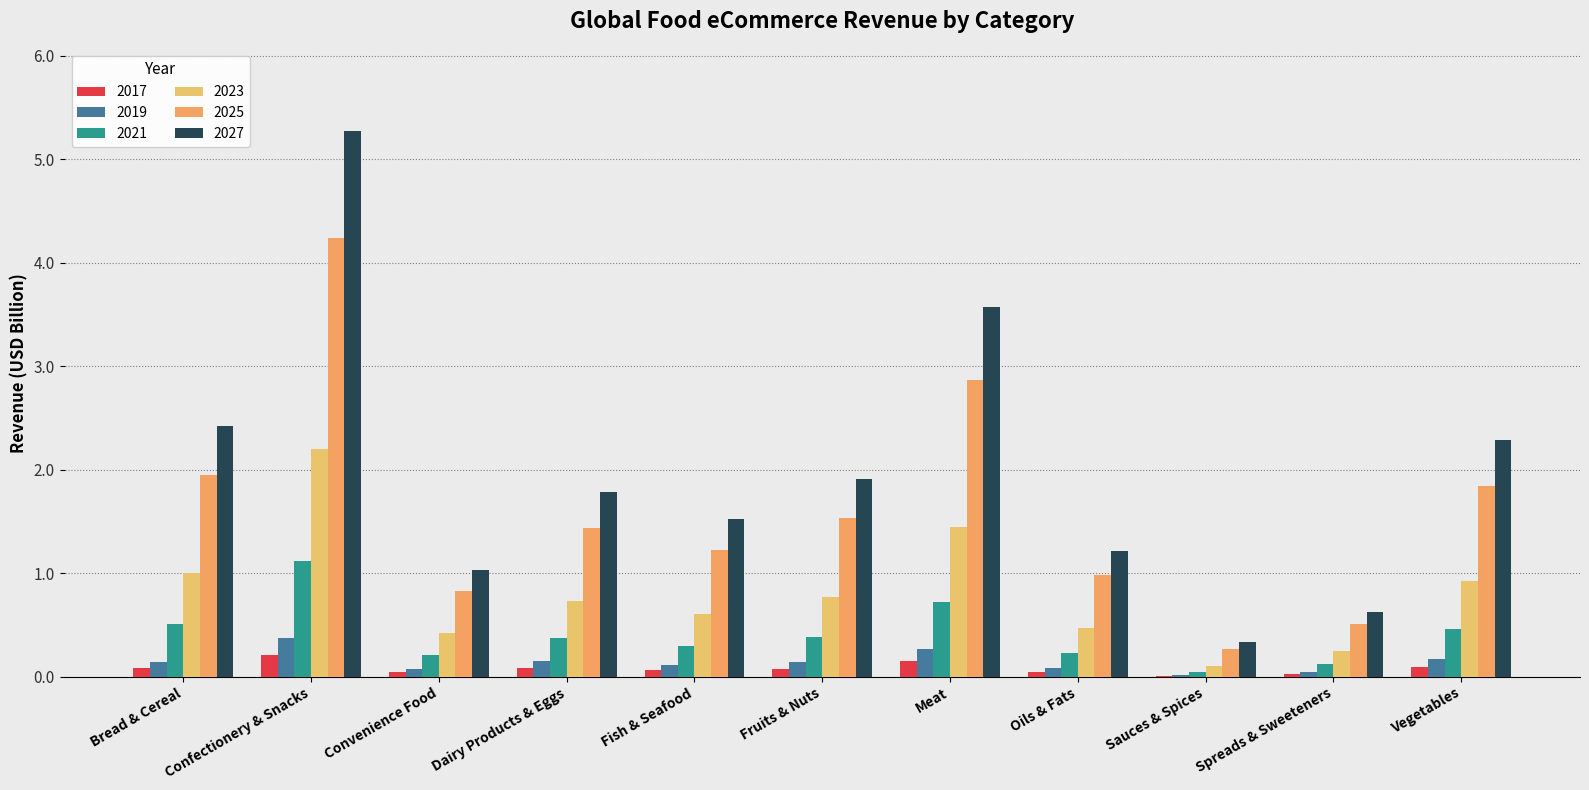

What are all the series names shown in the legend?

2017, 2019, 2021, 2023, 2025, 2027